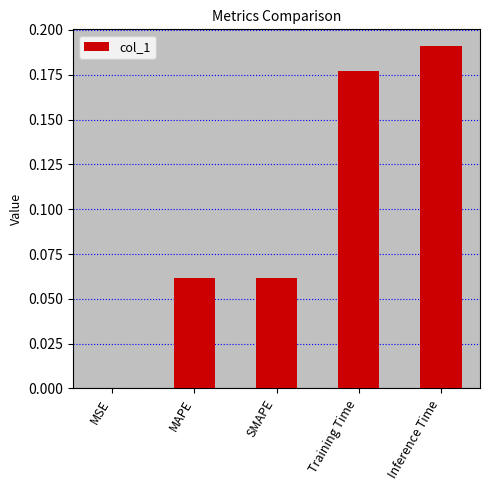

Which label corresponds to the largest value in the chart?

Inference Time